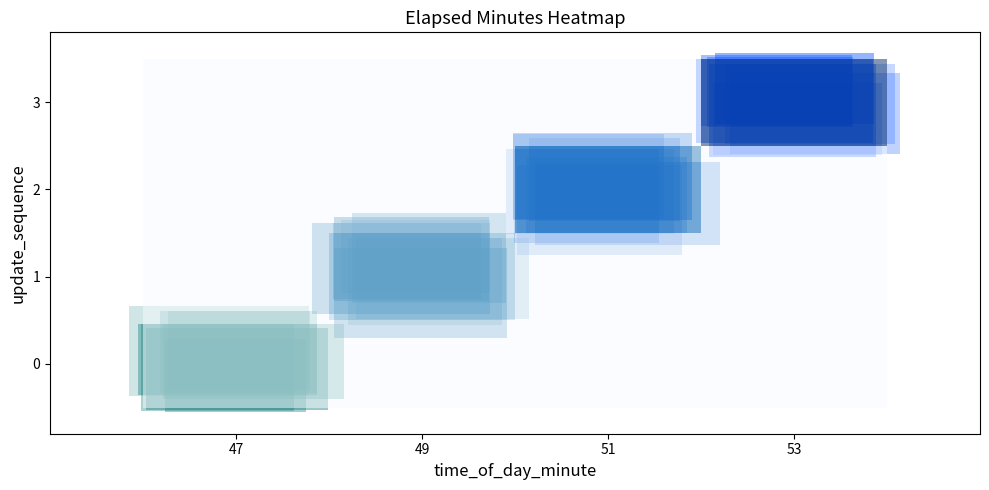

Reading right to left, what are all the values shown in this chart?

0: 53=0	51=0	49=0	47=0
1: 53=0	51=0	49=2	47=0
2: 53=0	51=4	49=0	47=0
3: 53=6	51=0	49=0	47=0